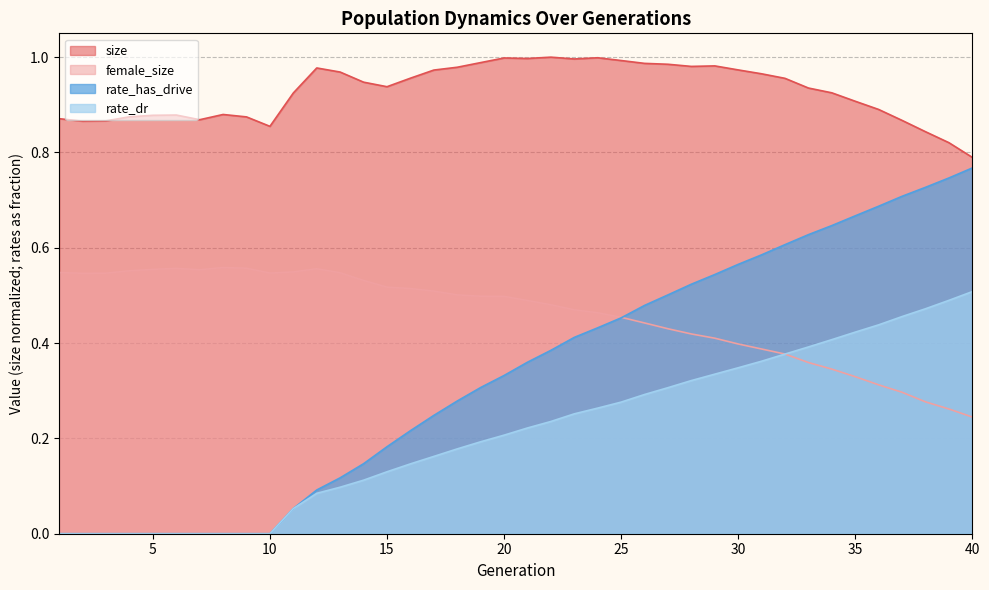

Where is the first local minimum for female_size?

2